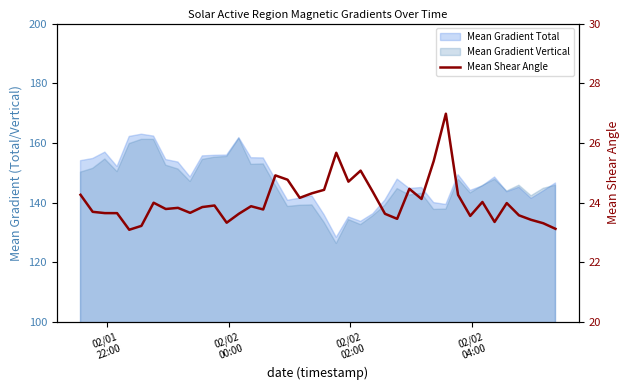

Is it true that the value at 24 is 37.8?

False